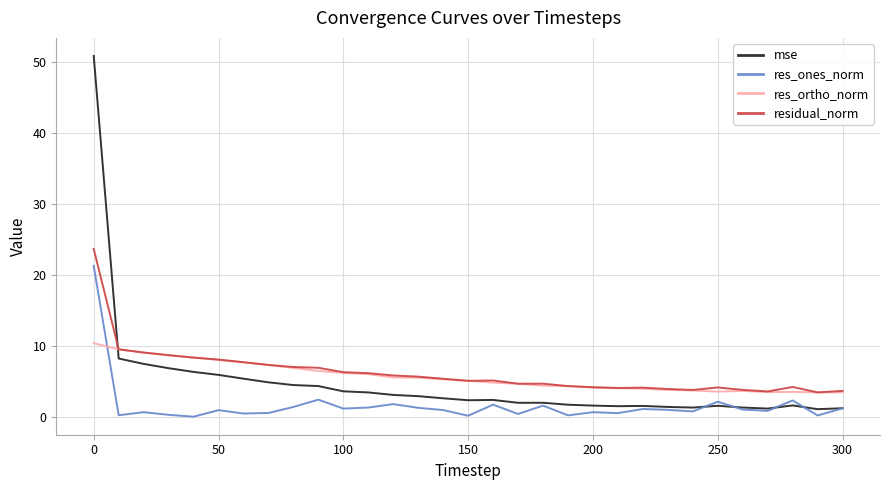

List the series in order of their peak value, highest first.

mse, residual_norm, res_ones_norm, res_ortho_norm